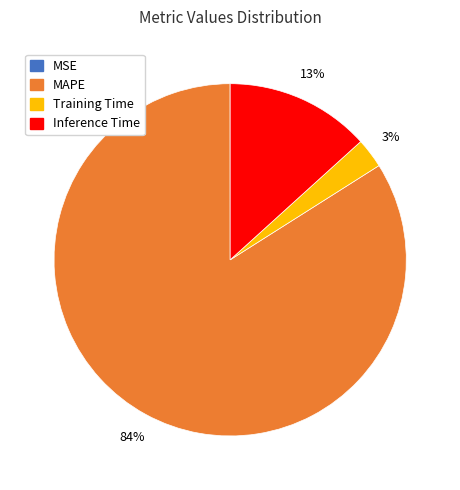

To the nearest percent, what is the average slice percentage?

25%